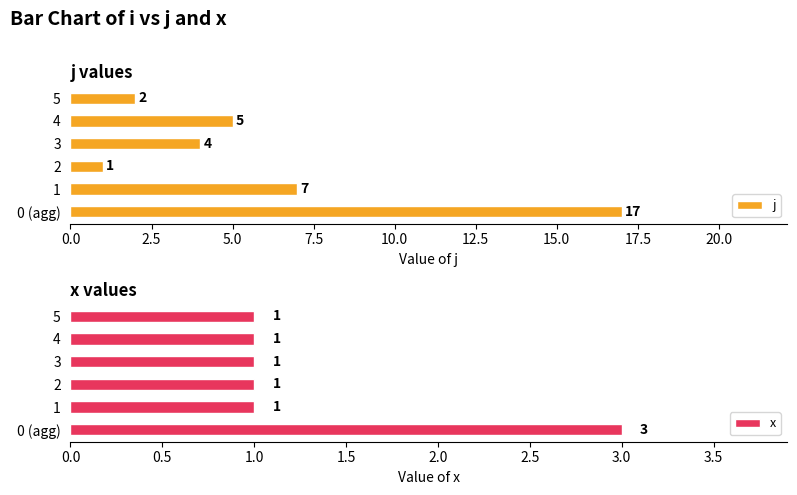

Reading left to right, extract all data points from this chart.

j: 17	7	1	4	5	2
x: 3	1	1	1	1	1